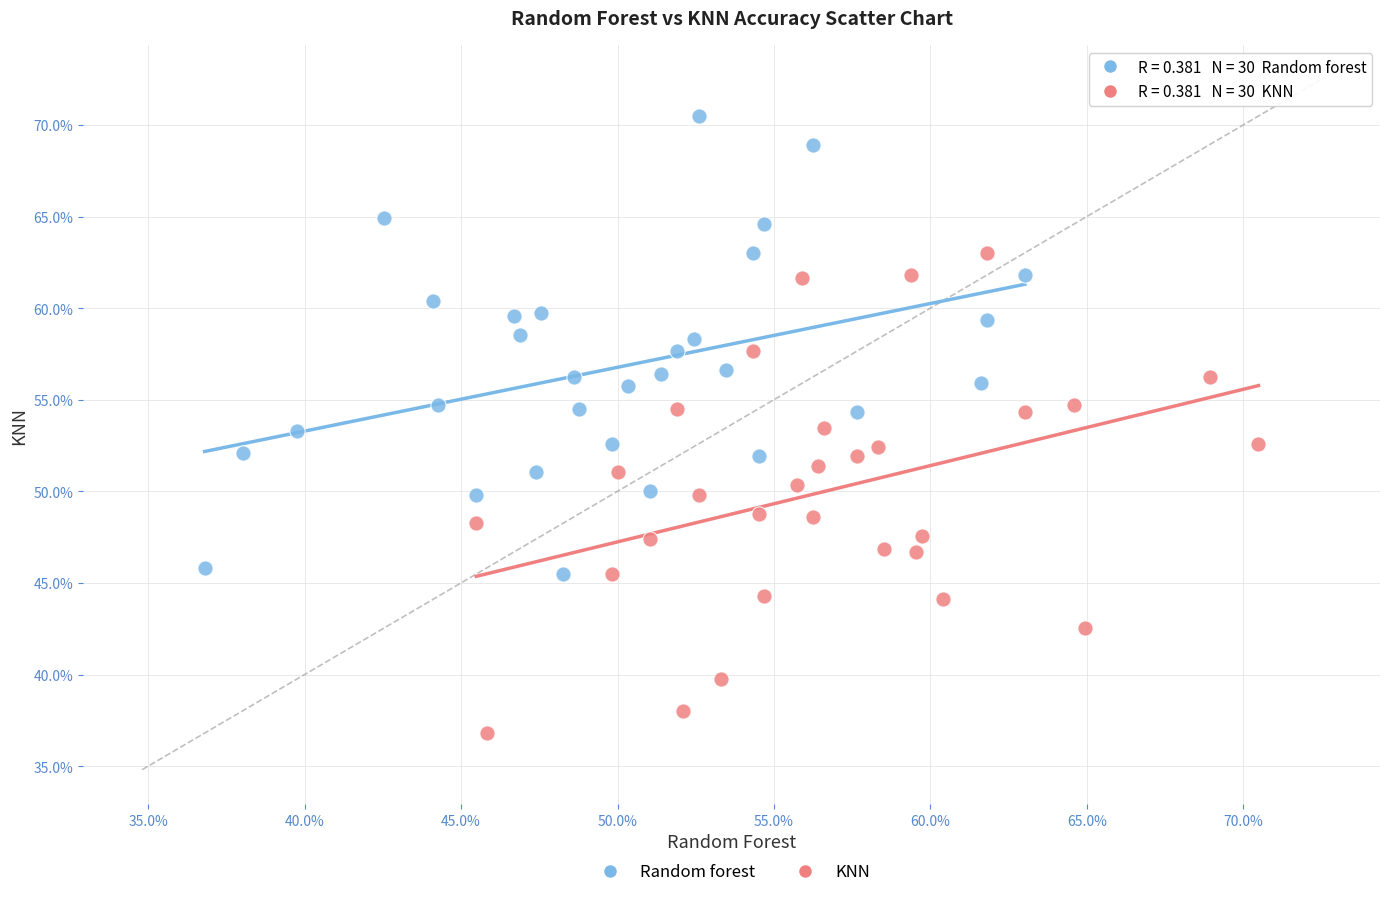

Which series has the widest spread of Y values?

KNN